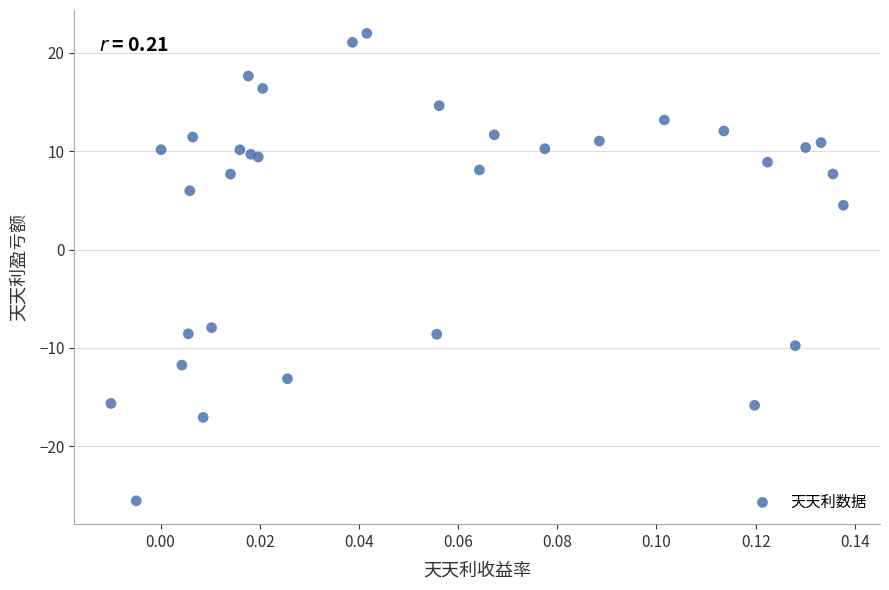

What Y value in the scatter plot is closest to -1?

4.5